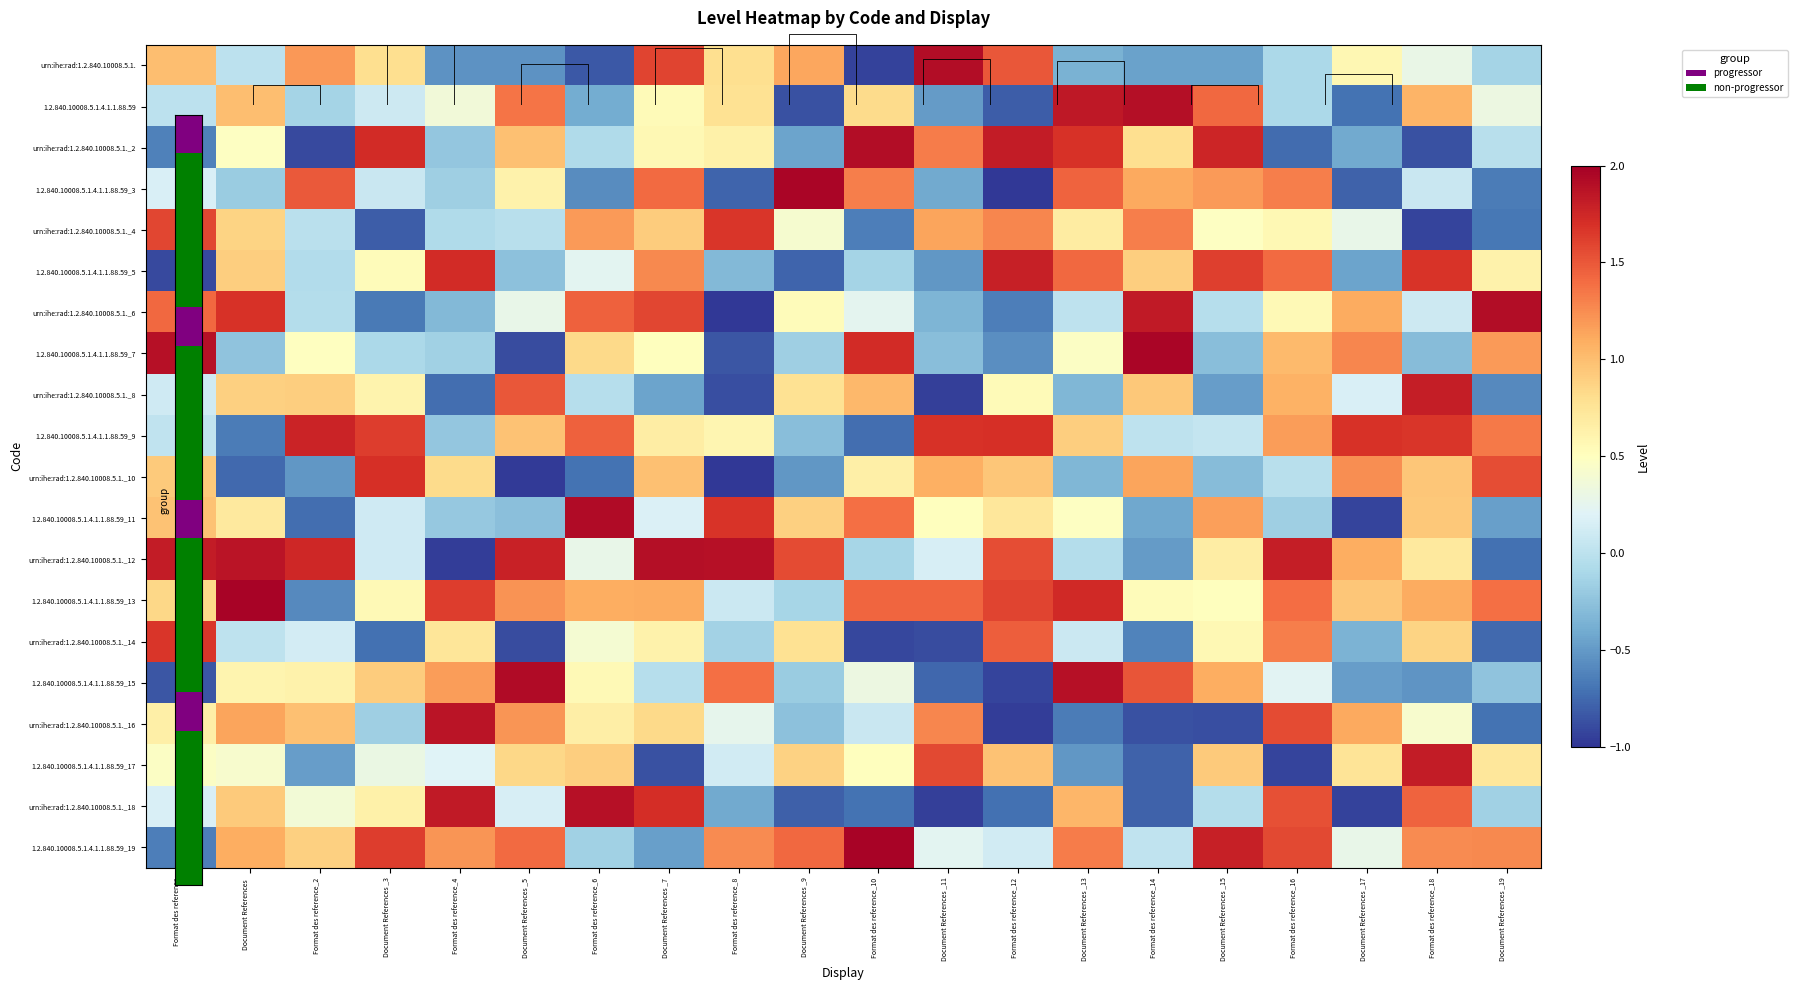

At which category is the sum across all series the highest?

Document References _7